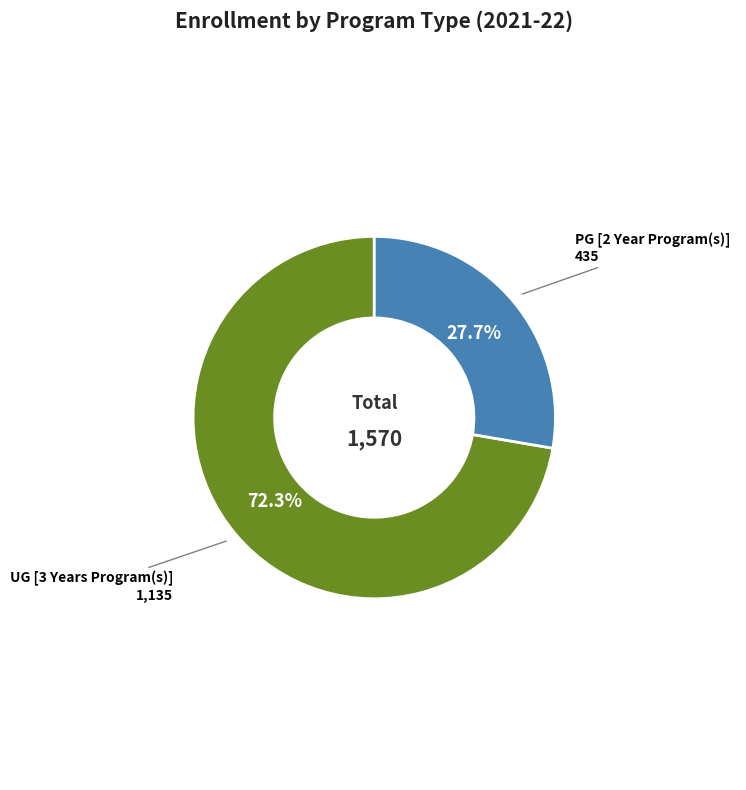

To the nearest percent, what percentage of the pie is PG [2 Year Program(s)]?

28%